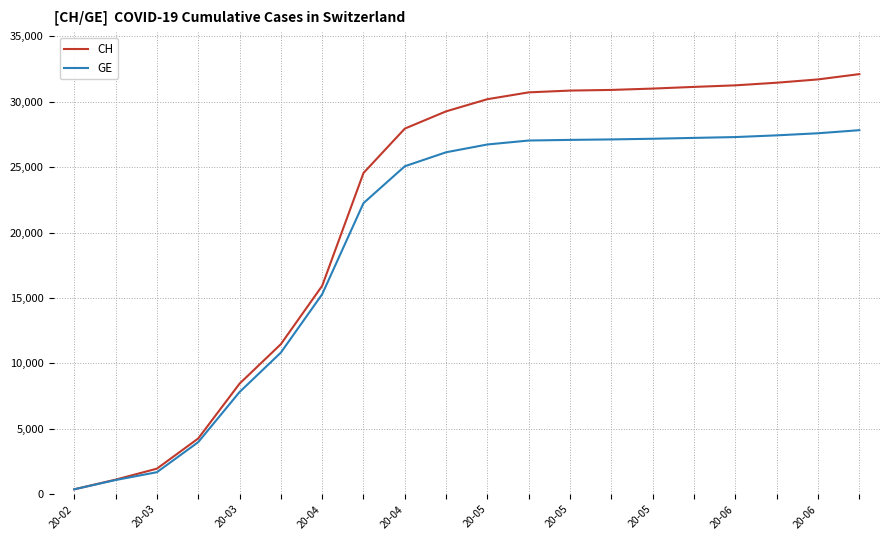

Rank the series by their maximum value, from lowest to highest.

GE, CH